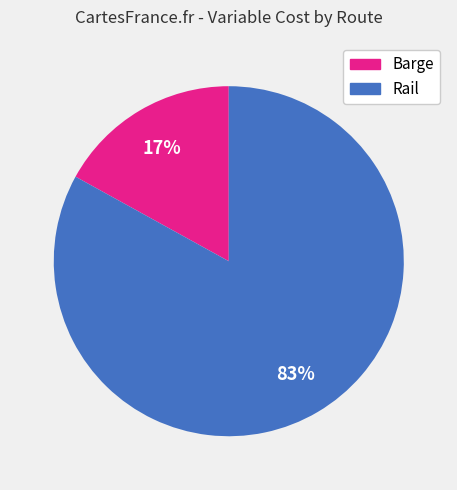

Is there any slice that represents more than half of the pie?

Yes